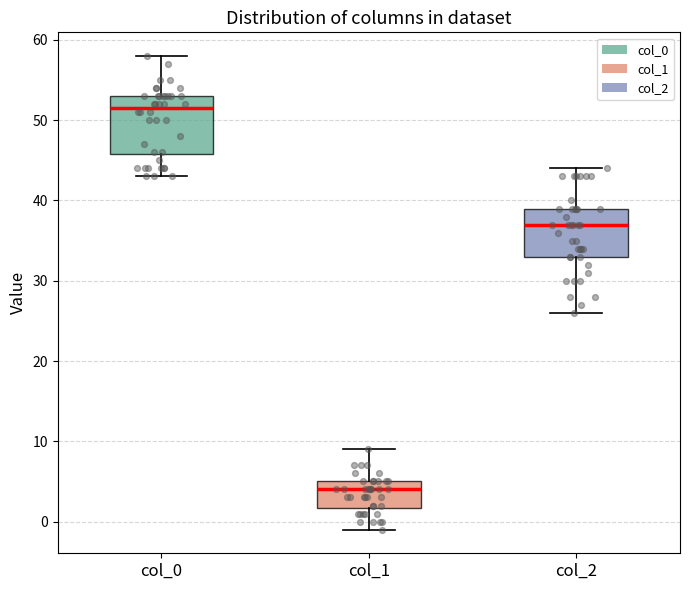

Reading left to right, read every box against the y-axis: the position of its median line, the range the box covers, and the ends of its whiskers. The values are not printed on the chart, so give them approximately, as read against the axis.

col_0: median 52, box 46 to 53, whiskers 43 to 58
col_1: median 4, box 2 to 5, whiskers -1 to 9
col_2: median 37, box 33 to 39, whiskers 26 to 44